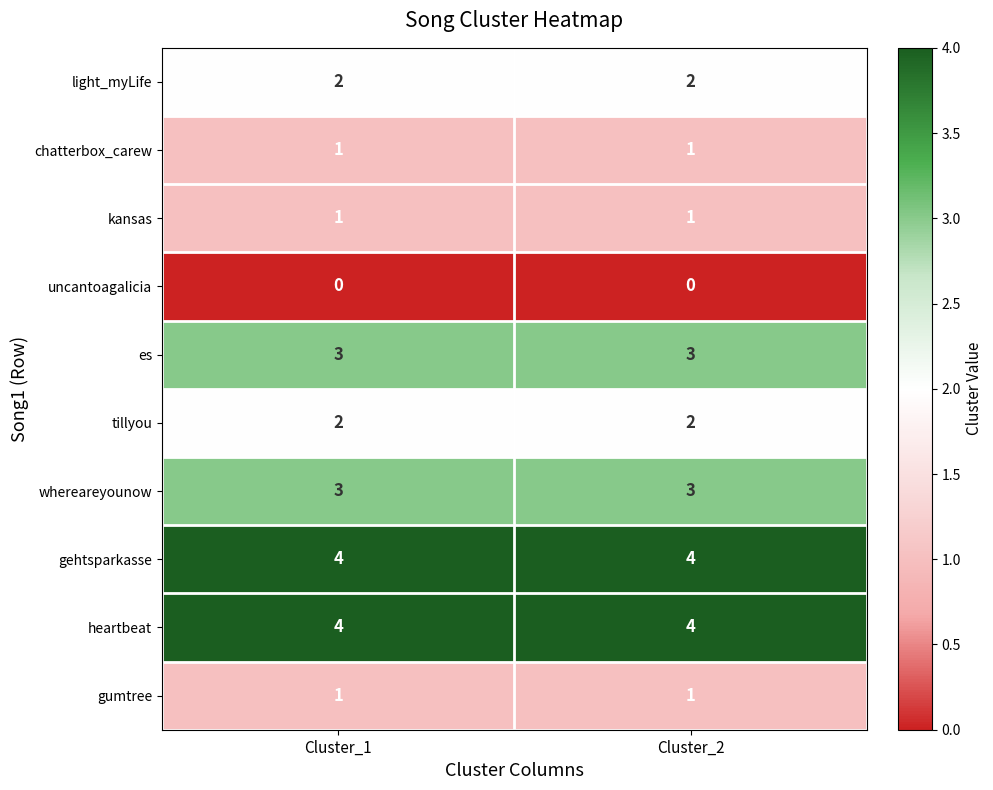

What is the greatest value displayed?

4